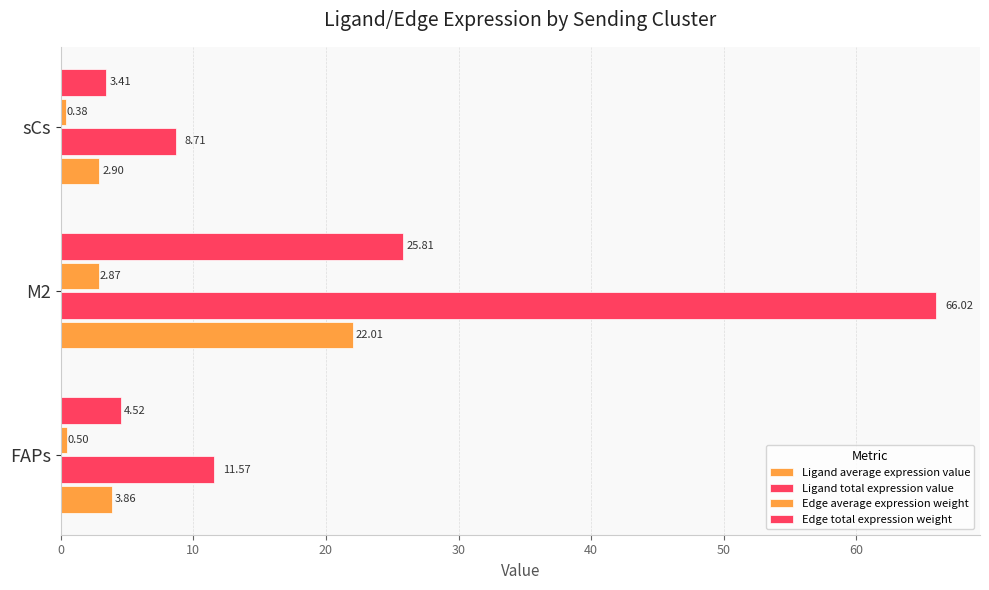

How many values in the Ligand average expression value series are below 3?

1